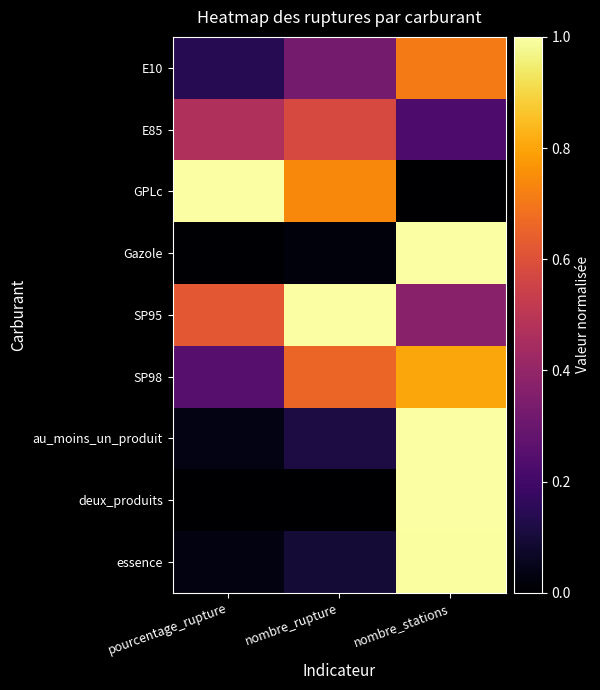

What is the greatest value displayed?

1.0